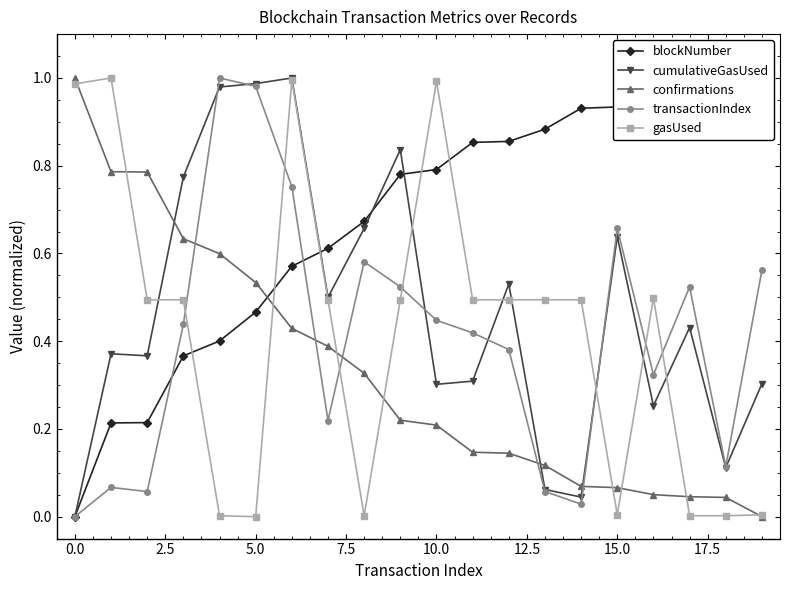

After their last crossing, which series has the higher values: gasUsed or transactionIndex?

transactionIndex